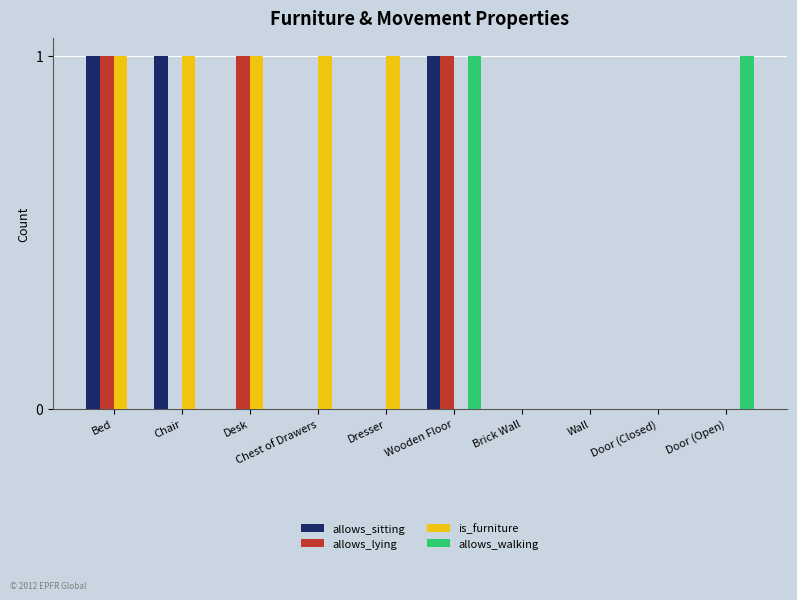

True or false: allows_sitting has a value of 0 at Door (Open).

True